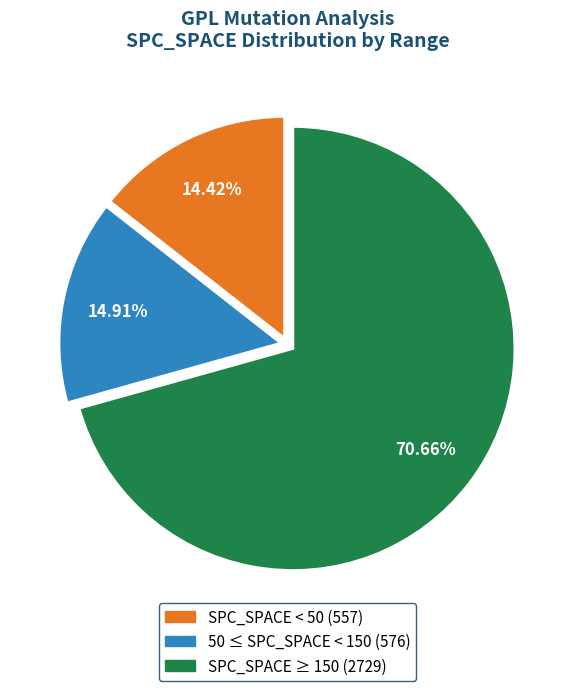

Is there any slice that represents more than half of the pie?

Yes